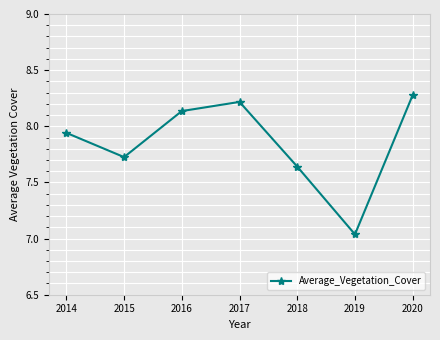

How many distinct data groups are displayed?

1